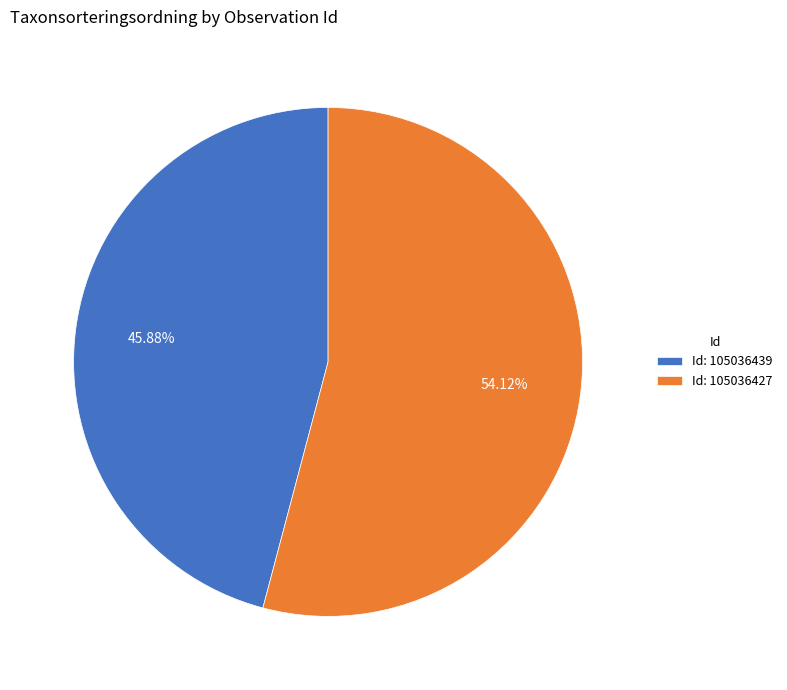

Which category has the biggest portion of the pie?

Id: 105036427